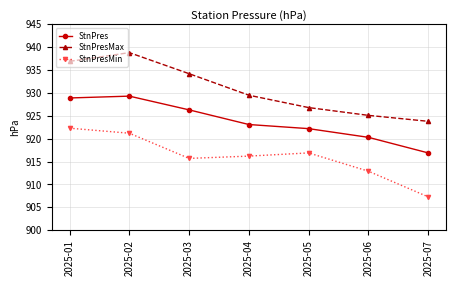

At 2025-06, list the series in order from smallest to largest.

StnPresMin, StnPres, StnPresMax